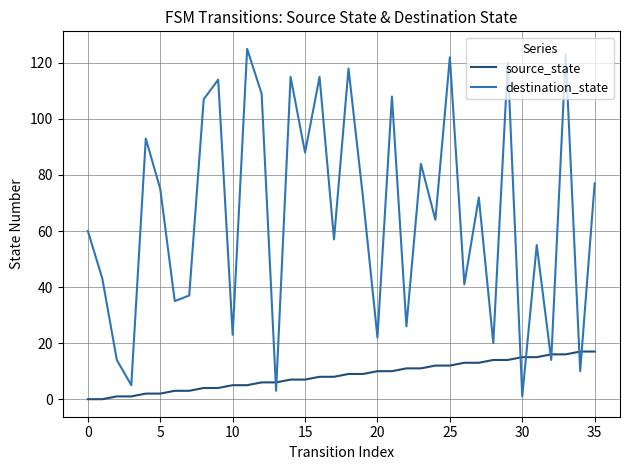

List the series in order of their overall mean, highest first.

destination_state, source_state